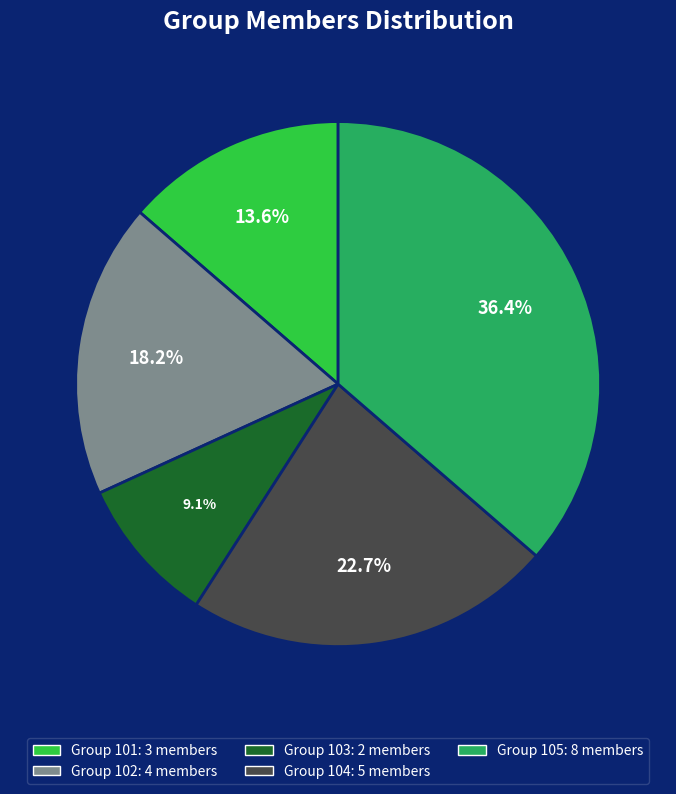

Is there a majority slice in this chart?

No